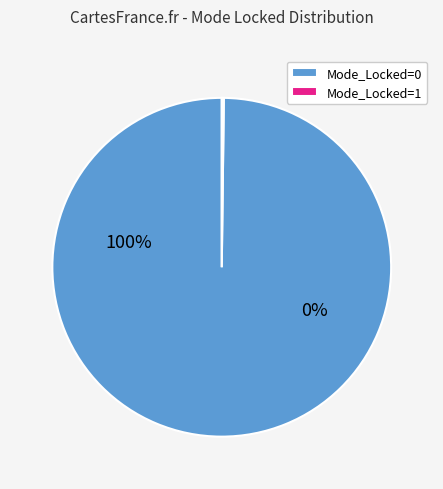

What is the smallest slice in the pie chart?

Mode_Locked=1